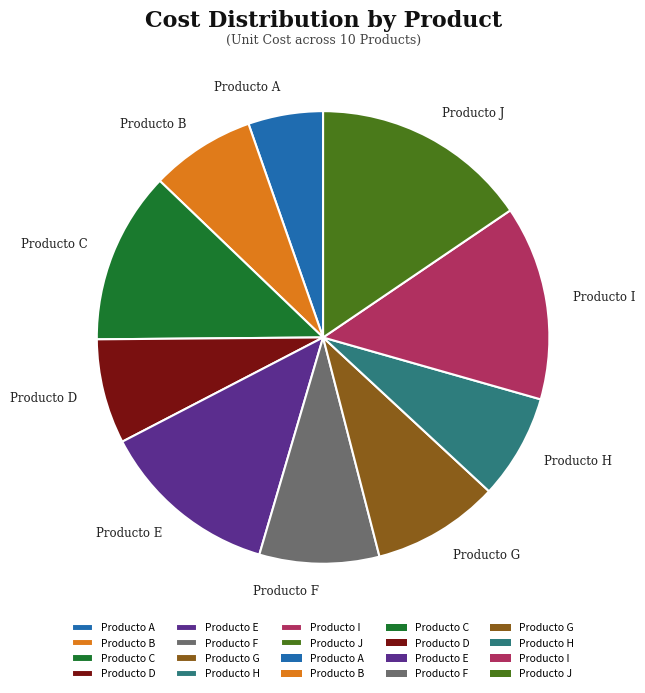

How much of the chart is everything except Producto C?

87.7%